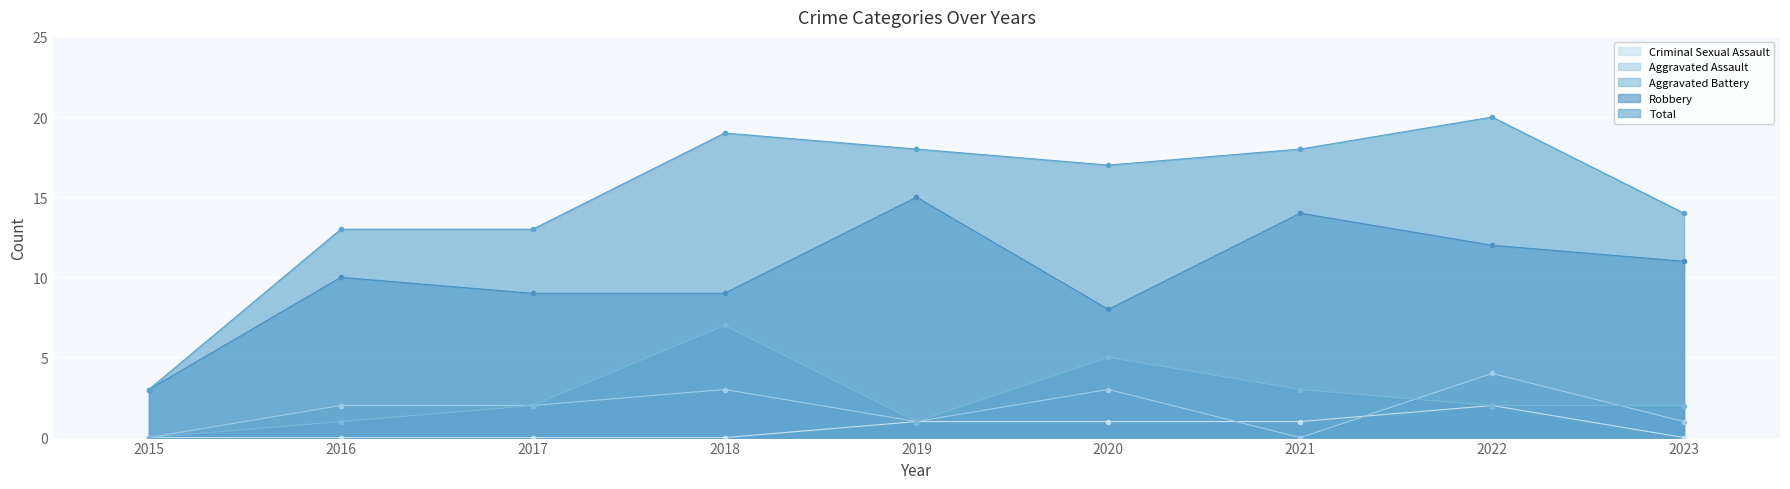

True or false: Aggravated Battery and Robbery intersect in this chart.

False